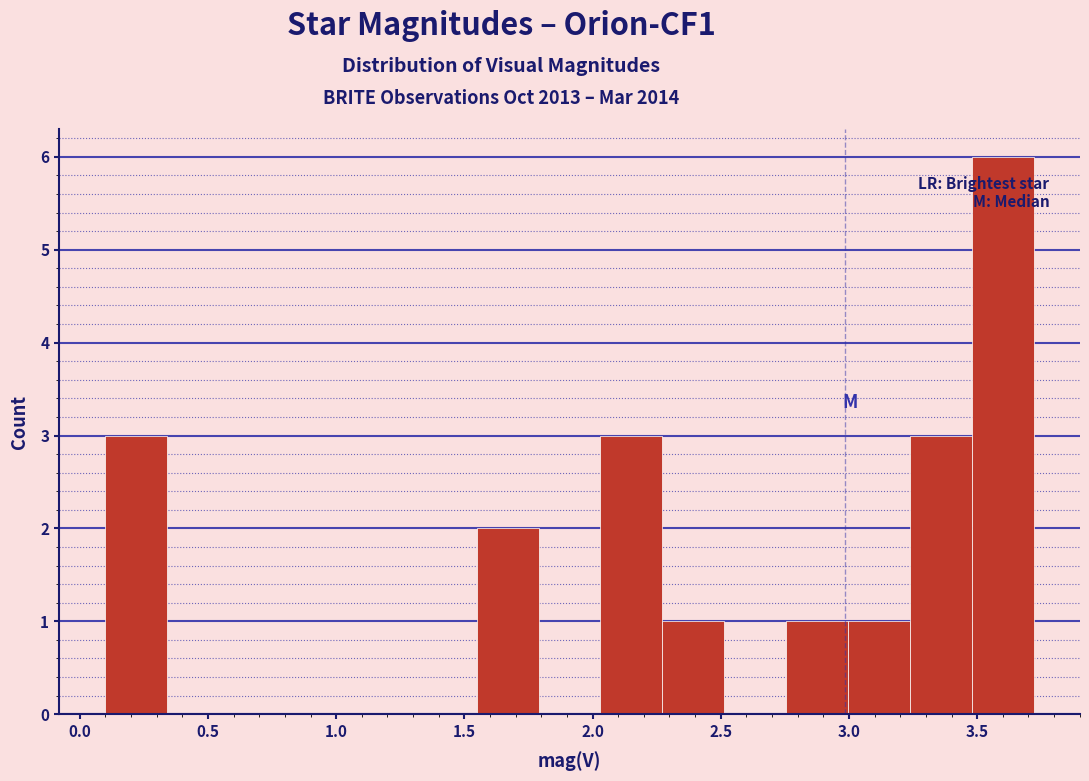

Reading left to right, transcribe this chart: for each bar, give the range it covers on the x-axis and its height. Neither the bar edges nor the heights are printed on the chart, so give them approximately, as read against the axes.

0.10 to 0.35: 3
0.35 to 0.60: 0
0.60 to 0.80: 0
0.80 to 1.05: 0
1.05 to 1.30: 0
1.30 to 1.55: 0
1.55 to 1.80: 2
1.80 to 2.05: 0
2.05 to 2.25: 3
2.25 to 2.50: 1
2.50 to 2.75: 0
2.75 to 3.00: 1
3.00 to 3.25: 1
3.25 to 3.50: 3
3.50 to 3.70: 6